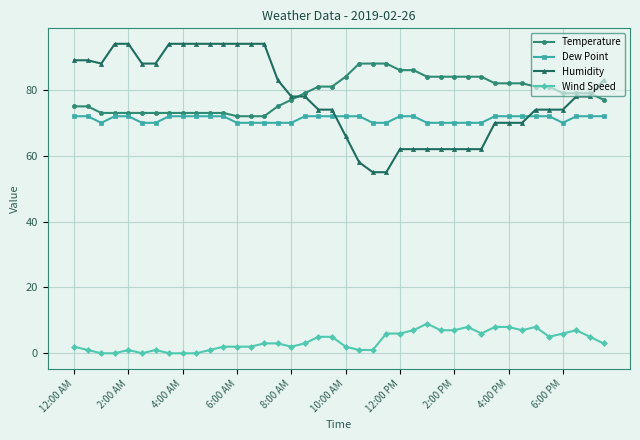

True or false: Wind Speed and Temperature cross at least once.

False